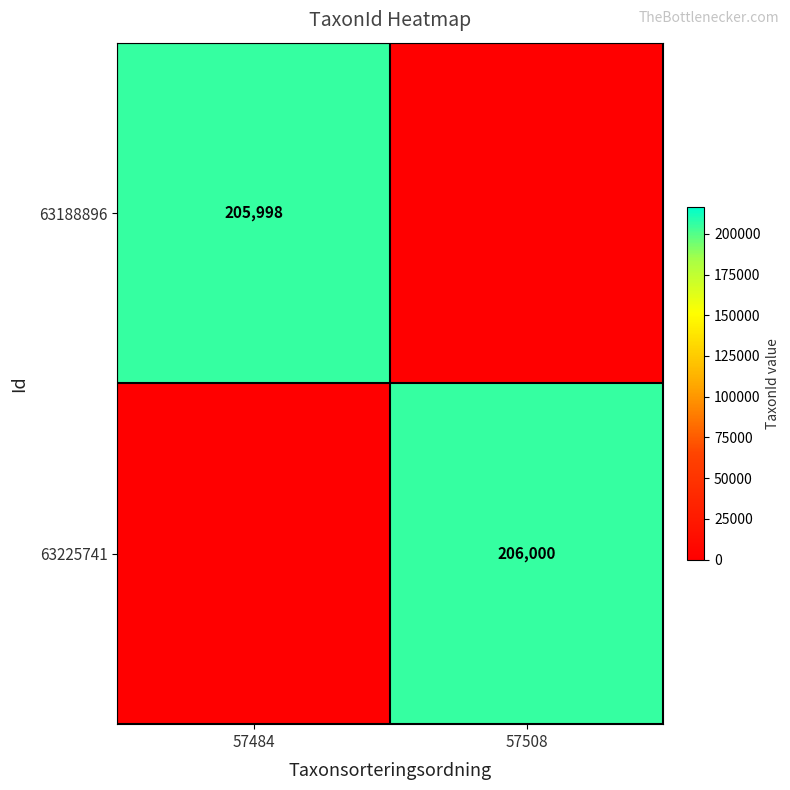

Is it true that 63225741 equals 206000 at 57508?

True